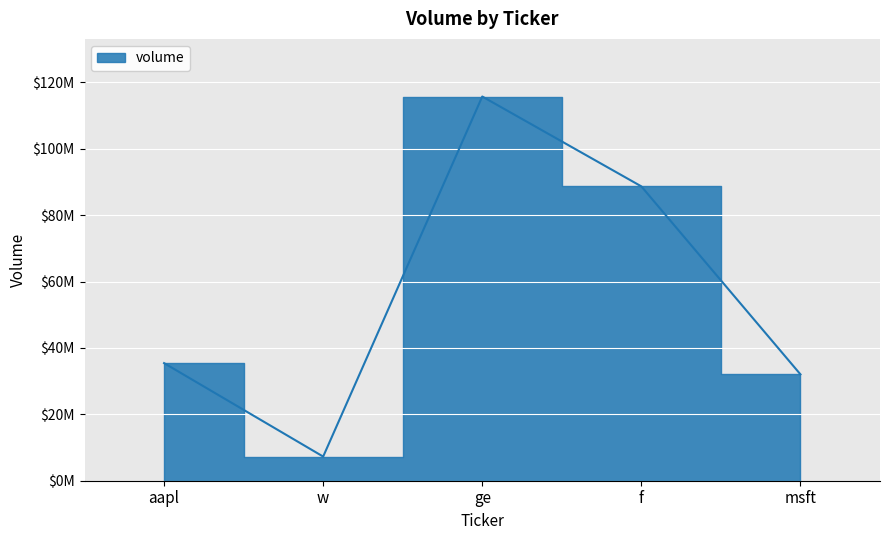

The value at aapl is 35417197. True or false?

True